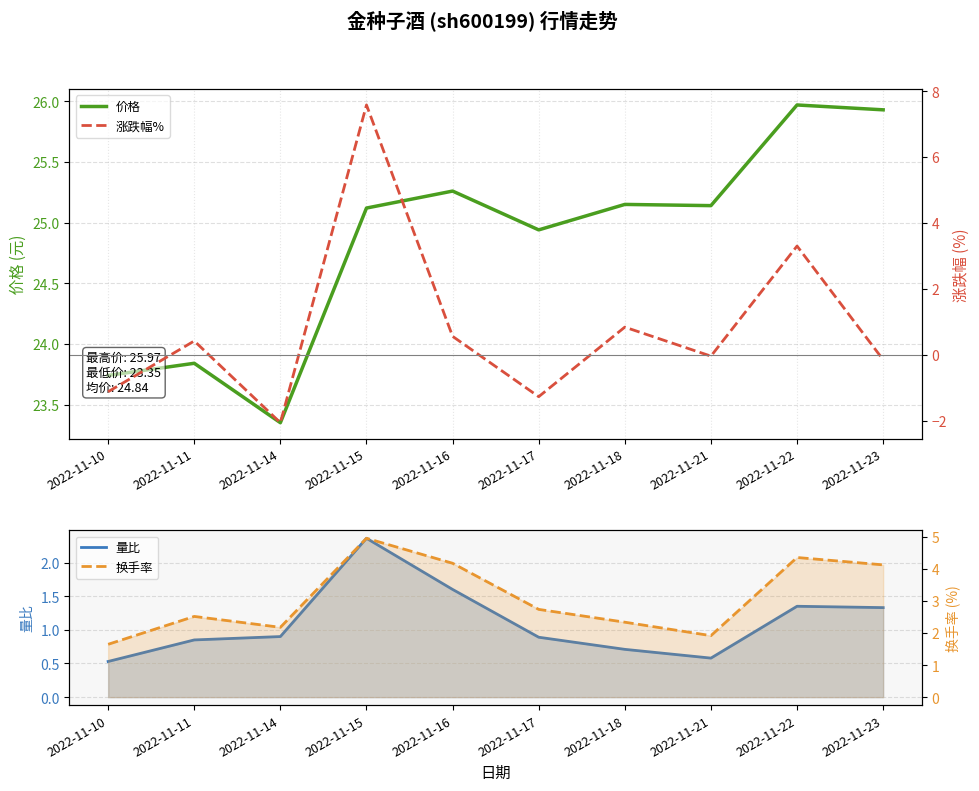

How many values in 涨跌幅% are below zero?

5